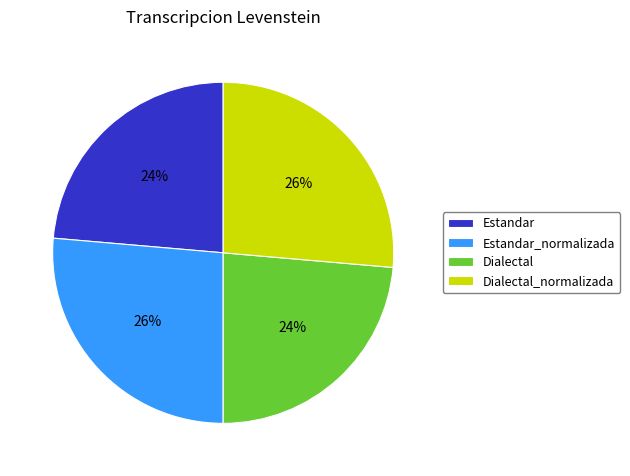

What is the ratio of the value at Dialectal to the value at Estandar?

1.0